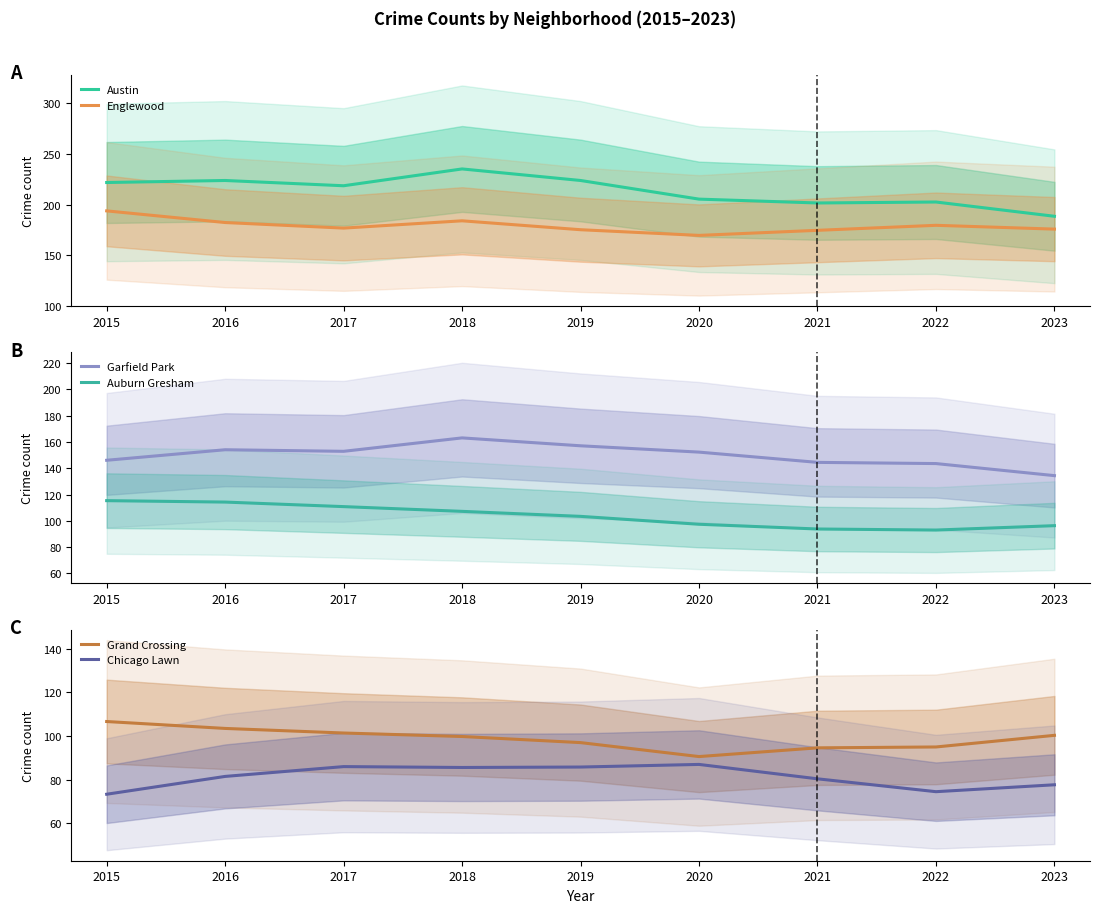

The Englewood series shows 278.6 at 2017. True or false?

False